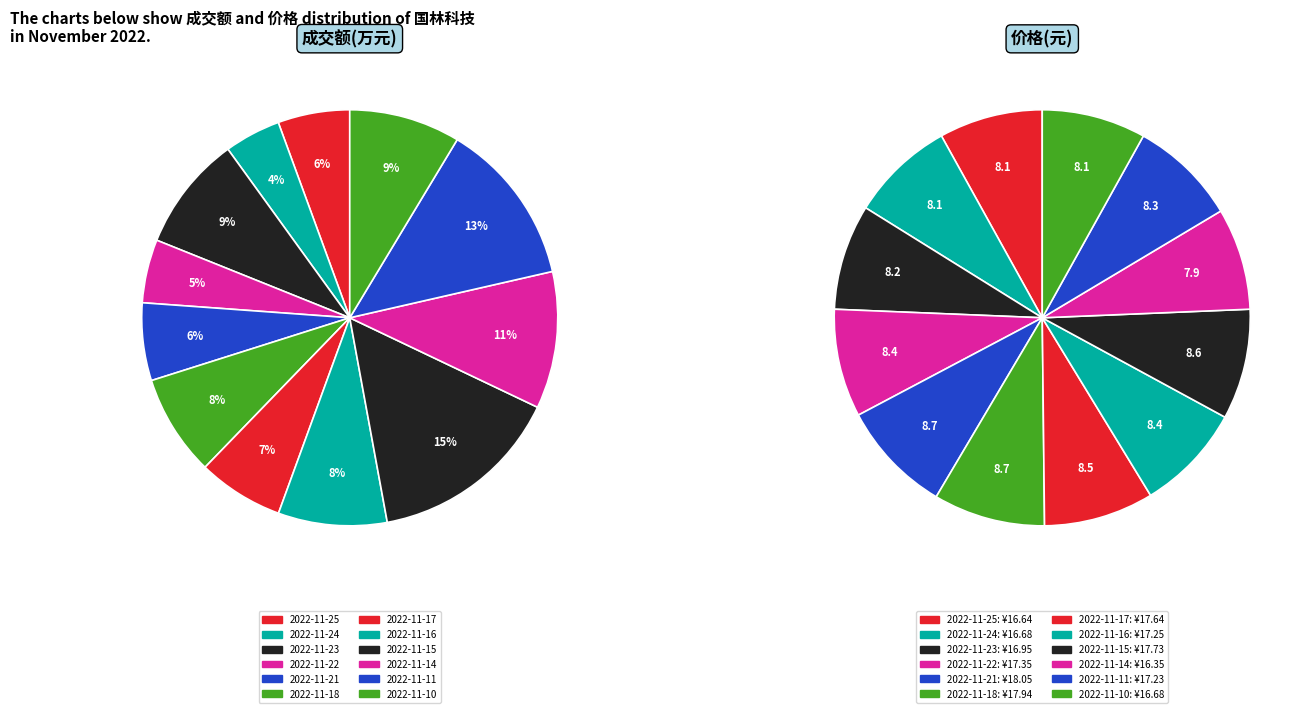

Count the number of slices in the pie.

12